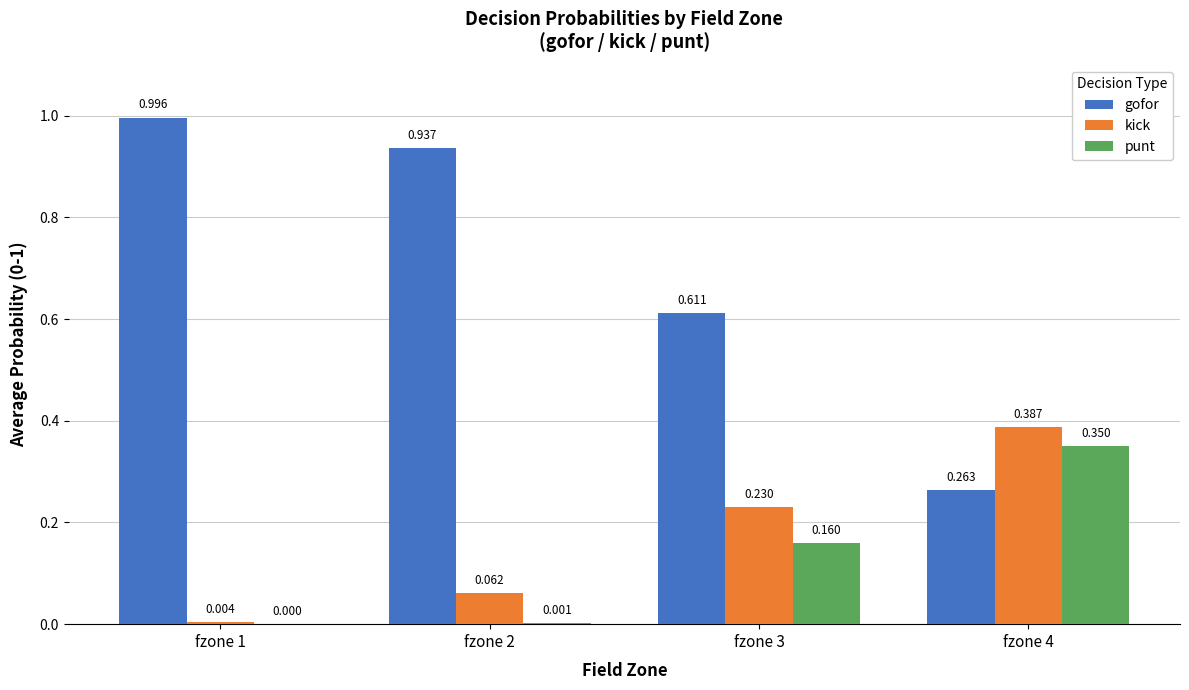

Is the value of gofor at fzone 4 greater than the value of punt at fzone 3?

Yes